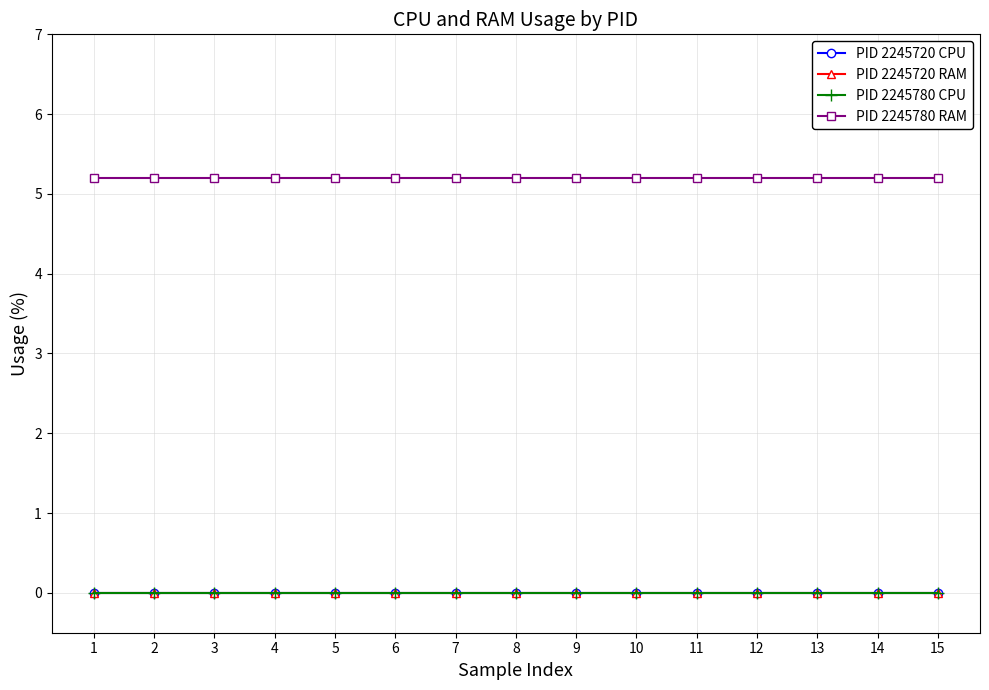

Is this an area chart (filled region under the line)?

No